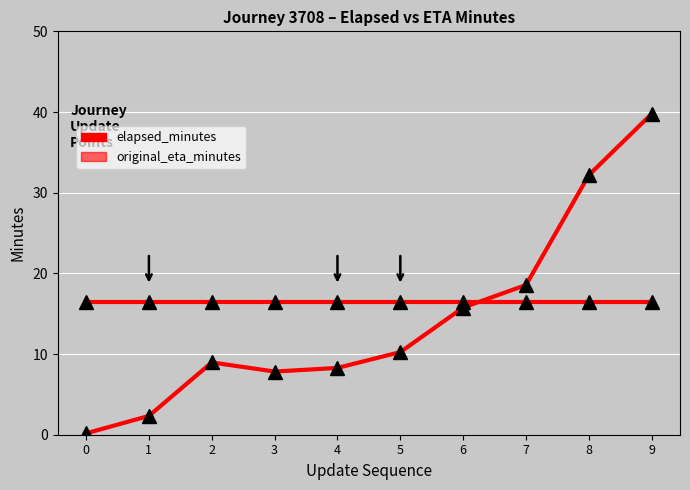

What is the spread (max minus min) of values at 5?

6.3